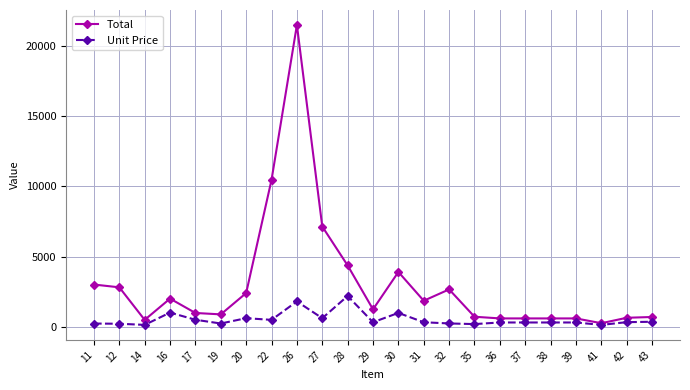

What is the greatest value displayed?

21528.0